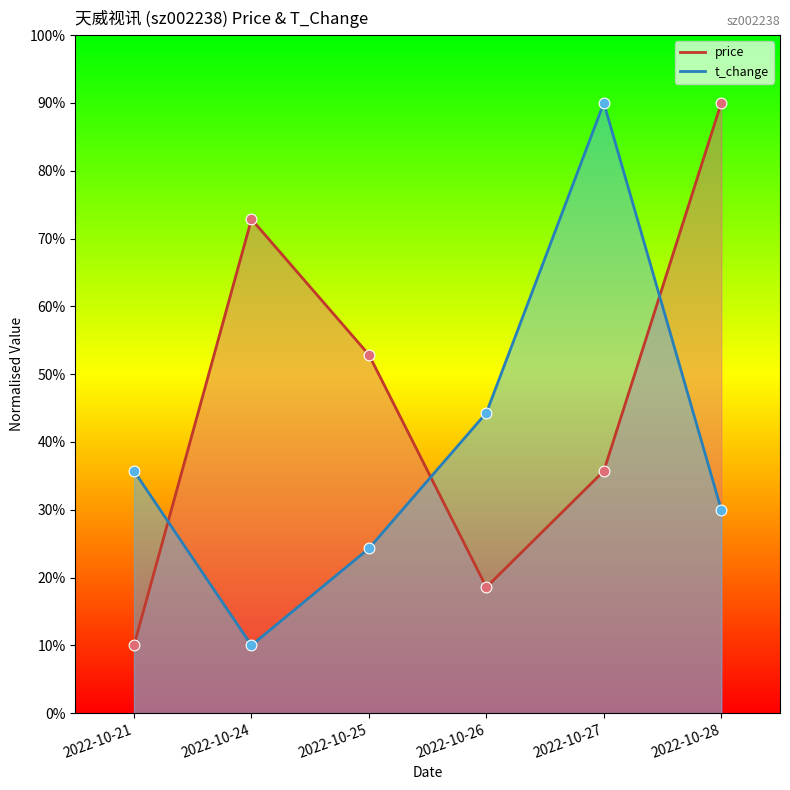

Which series has the widest spread of Y values?

price